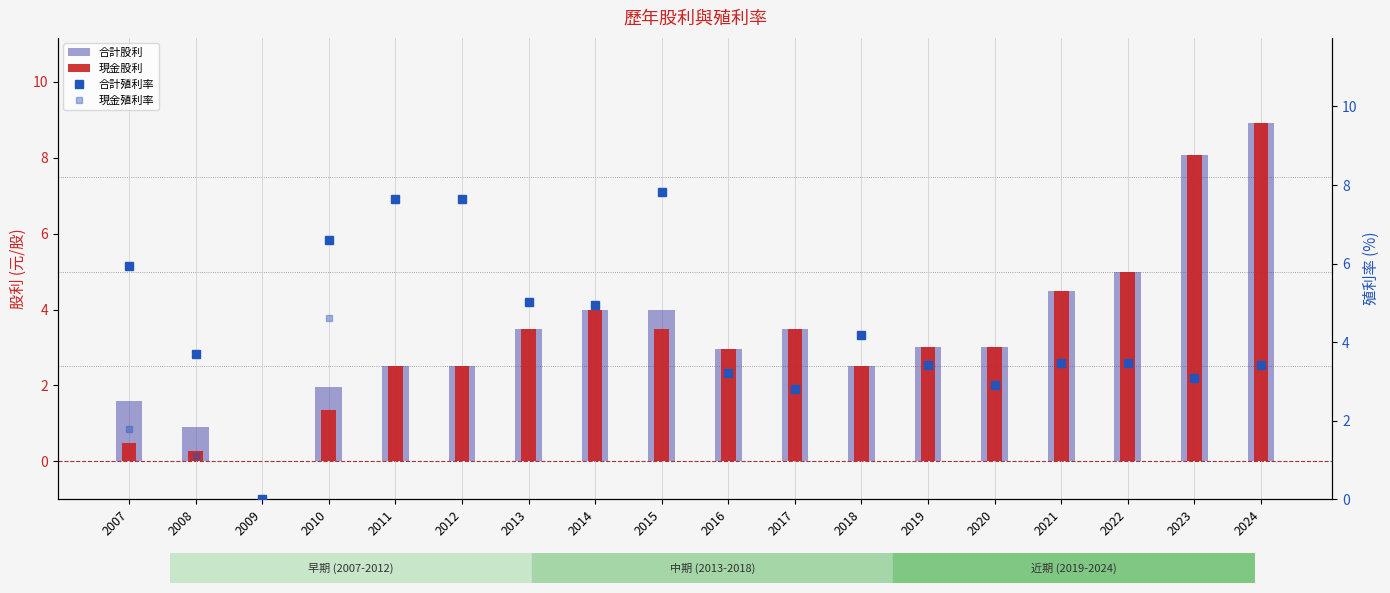

What is the difference between the 合計殖利率 values at 2014 and 2016?

1.7